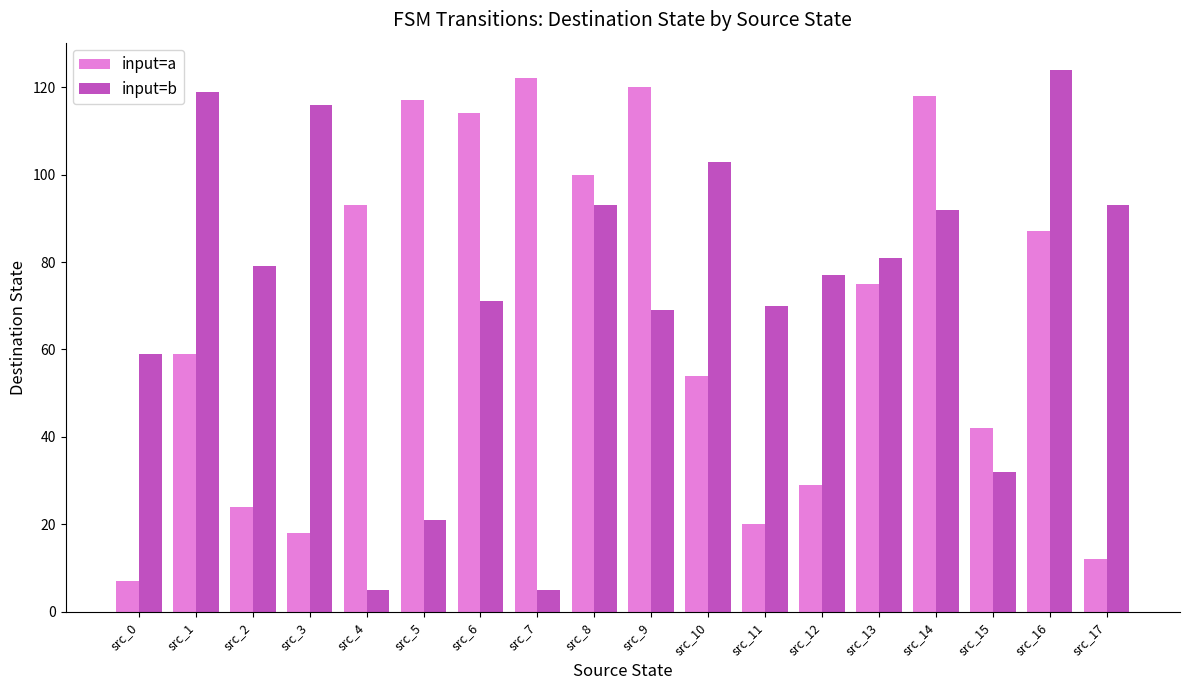

What is the average value of the input=a series?

67